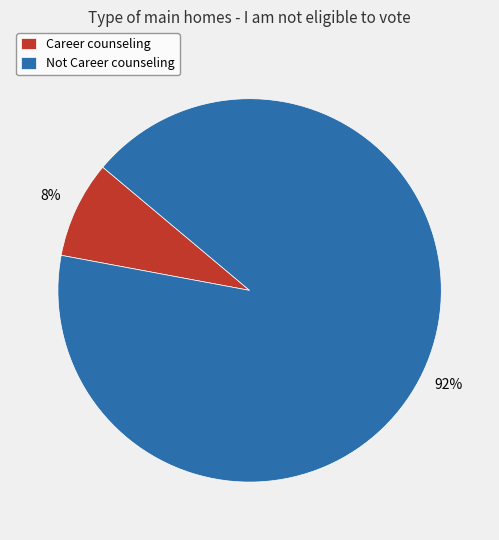

Rank the categories by value from lowest to highest.

Career counseling, Not Career counseling